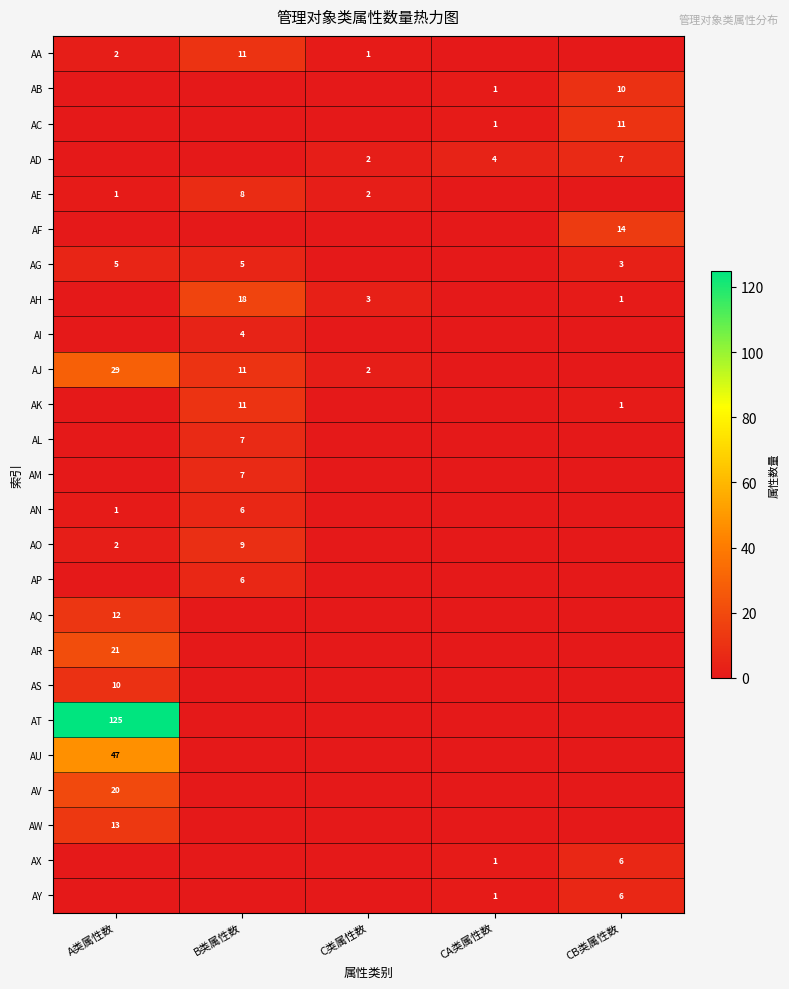

How many values in AC are above zero?

2